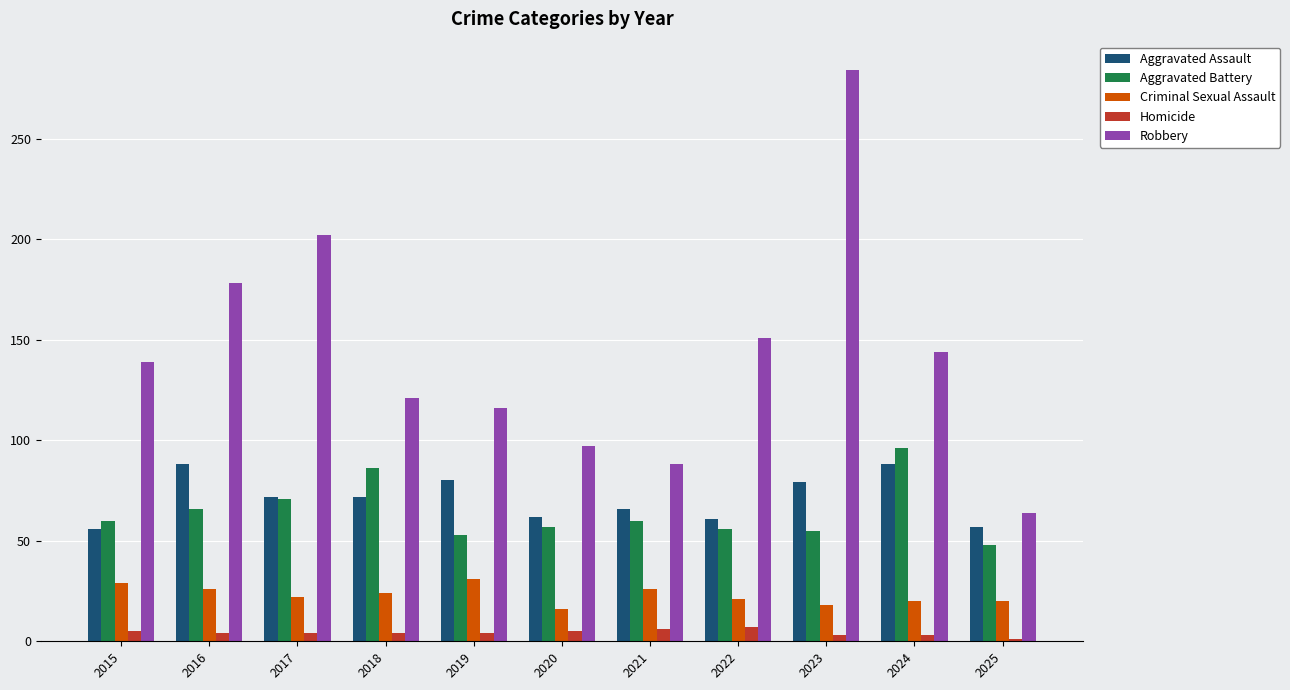

True or false: Aggravated Battery has a value of 71 at 2017.

True